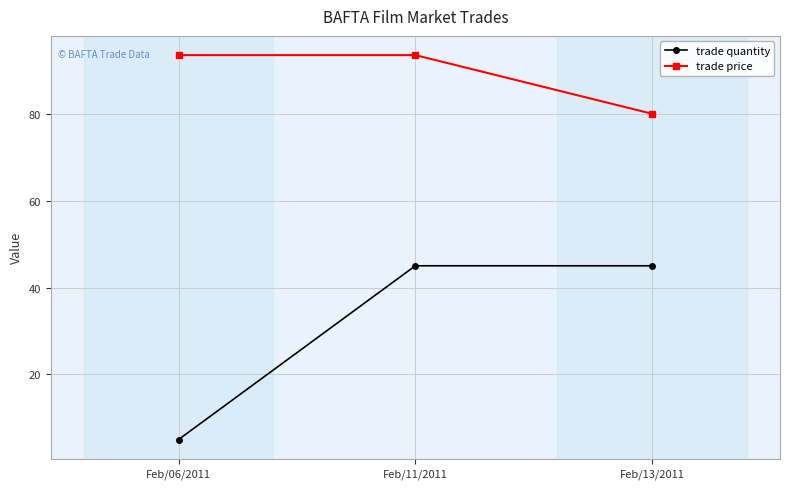

The trade price series shows 52.4 at Feb/11/2011. True or false?

False